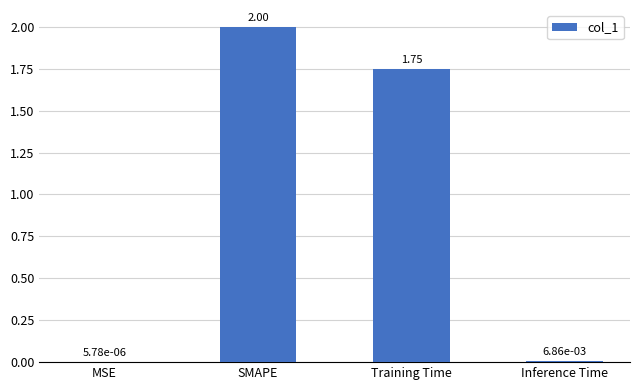

Are the bars horizontal?

No